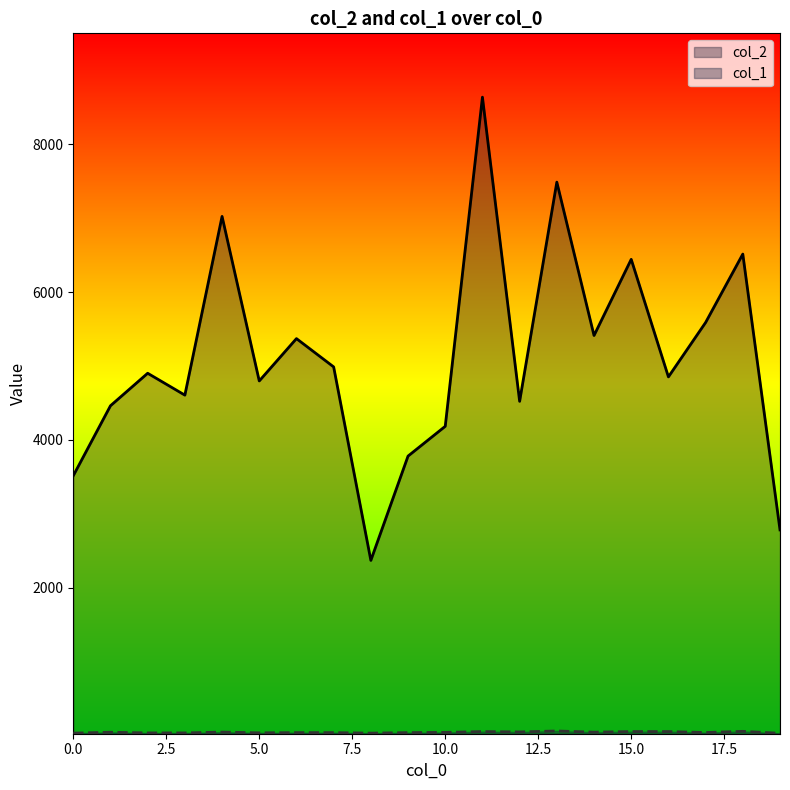

Rank the series by their average value, from highest to lowest.

col_2, col_1